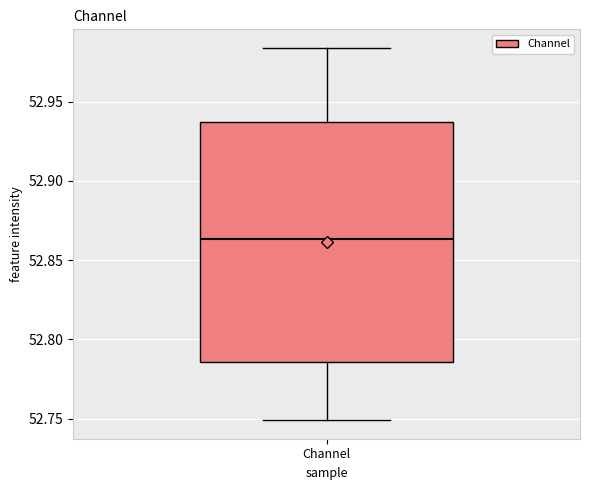

Where is the upper edge of the box for Channel on the y-axis? The values are not printed on the chart, so give them approximately, as read against the axis.

52.935